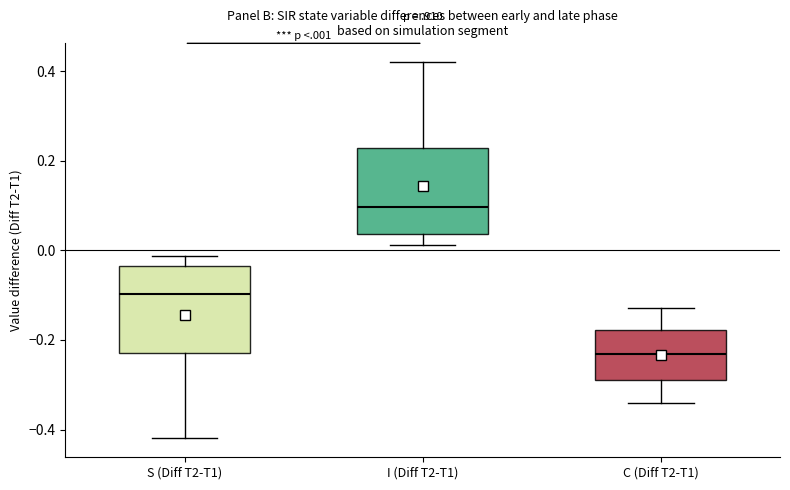

Reading left to right, read every box against the y-axis: the position of its median line, the range the box covers, and the ends of its whiskers. The values are not printed on the chart, so give them approximately, as read against the axis.

S (Diff T2-T1): median -0.10, box -0.22 to -0.04, whiskers -0.42 to -0.02
I (Diff T2-T1): median 0.10, box 0.04 to 0.22, whiskers 0.02 to 0.42
C (Diff T2-T1): median -0.24, box -0.28 to -0.18, whiskers -0.34 to -0.12